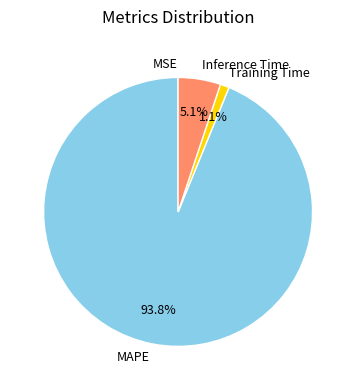

To the nearest percent, what portion does Training Time represent?

1%